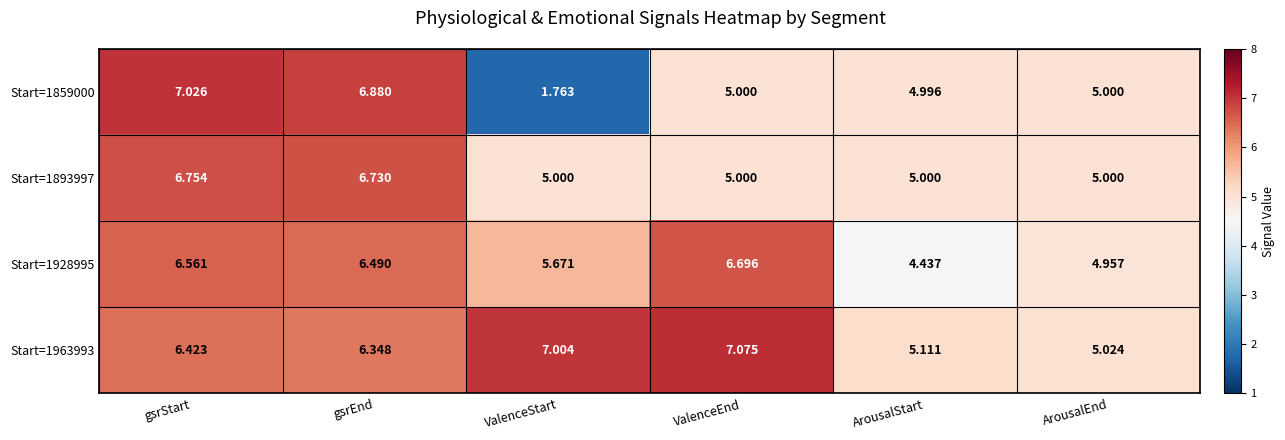

Which label corresponds to the largest value in the chart?

ValenceEnd